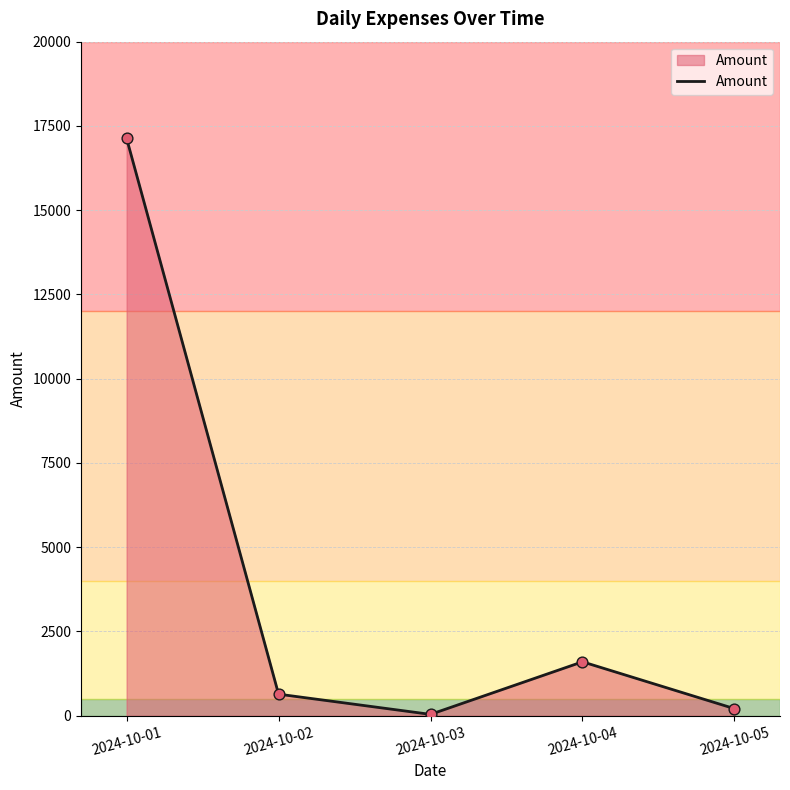

Between 2024-10-01 and 2024-10-04, which is larger?

2024-10-01